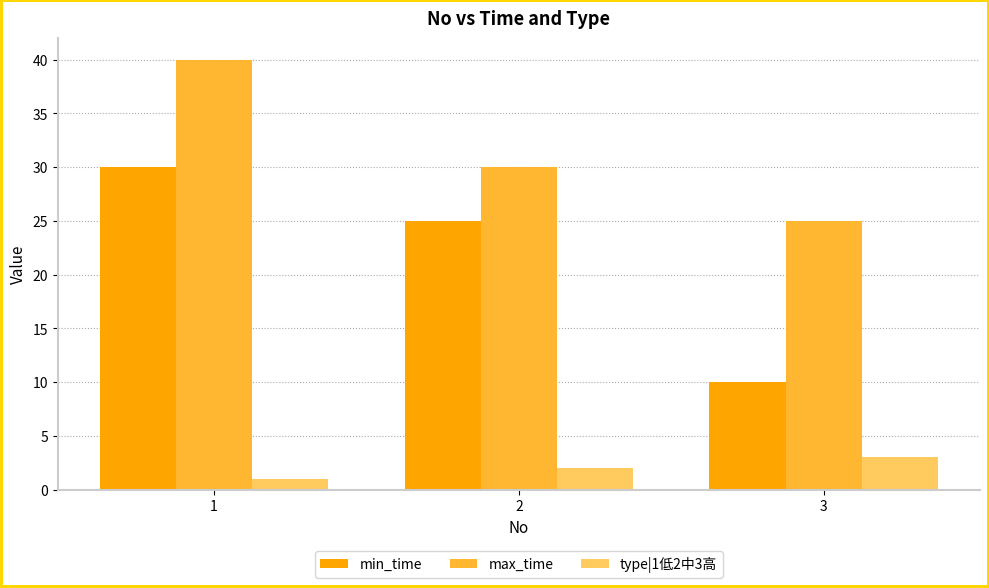

Count the min_time values in the range 10 to 30.

3